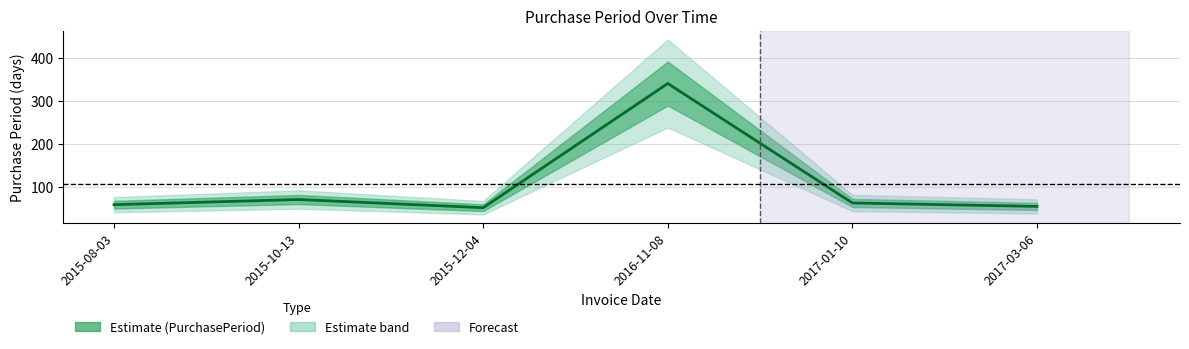

What is the value of the 5th point from the left?

63